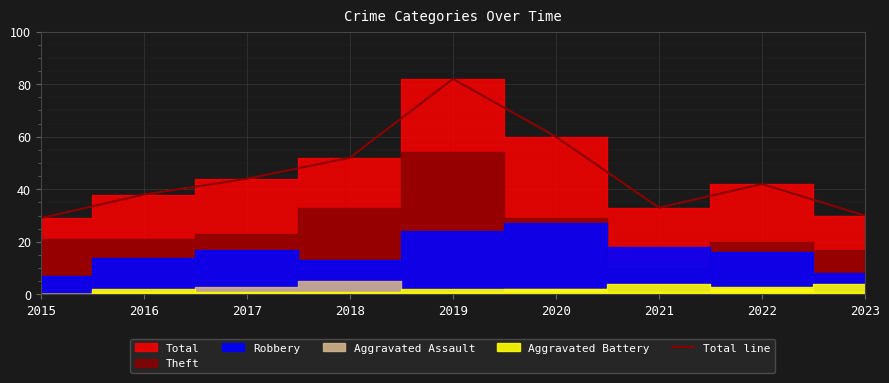

How many points are higher than both their immediate neighbors (excluding endpoints)?

2